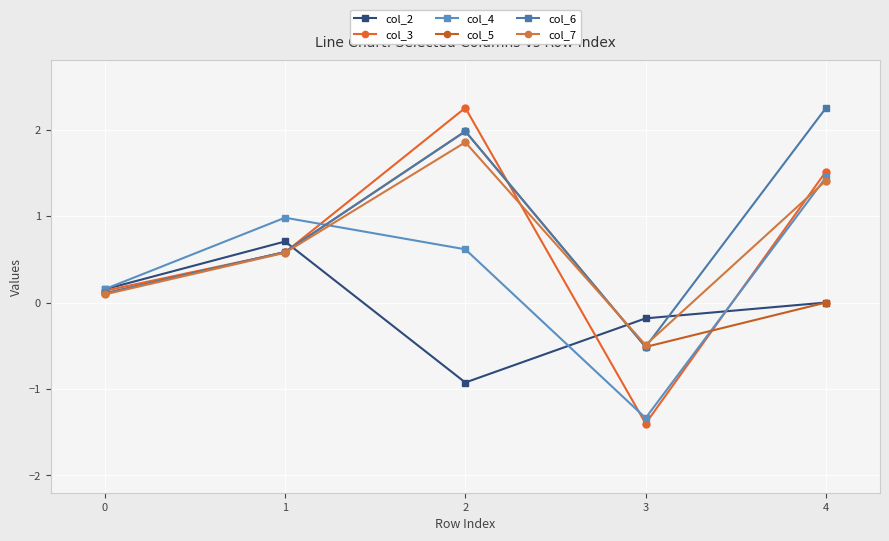

In col_2, how many points are higher than both neighbors (excluding endpoints)?

1